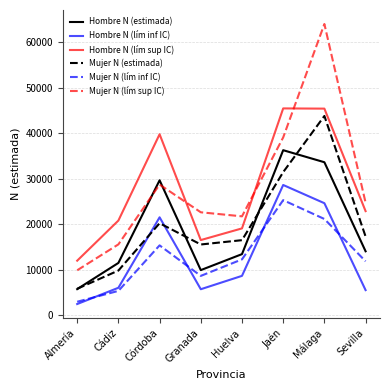

What position from the left is Jaén?

6